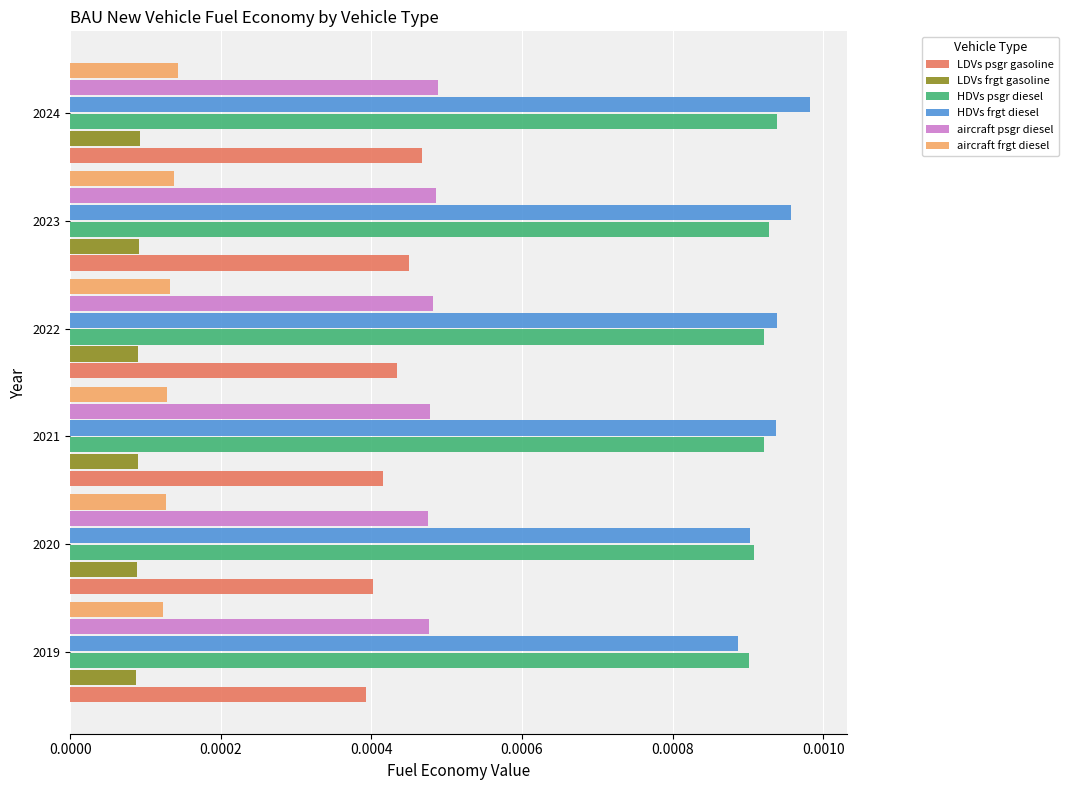

At how many categories does at least one series exceed 0?

6